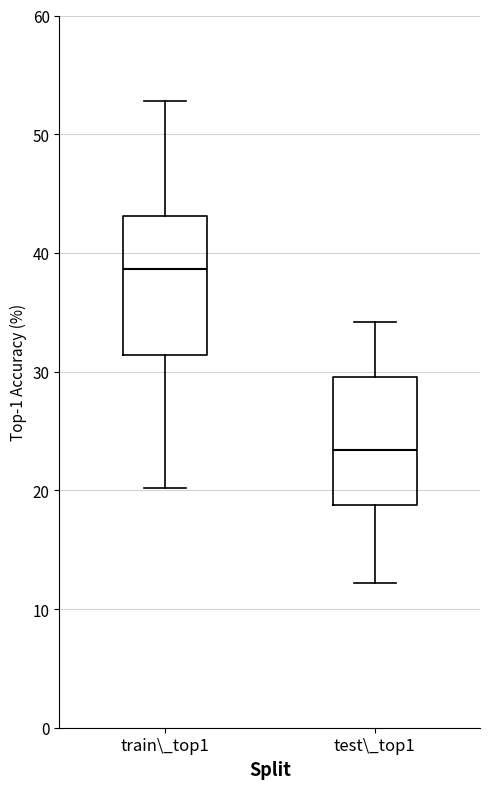

Where is the lower edge of the box for test\_top1 on the y-axis? The values are not printed on the chart, so give them approximately, as read against the axis.

19